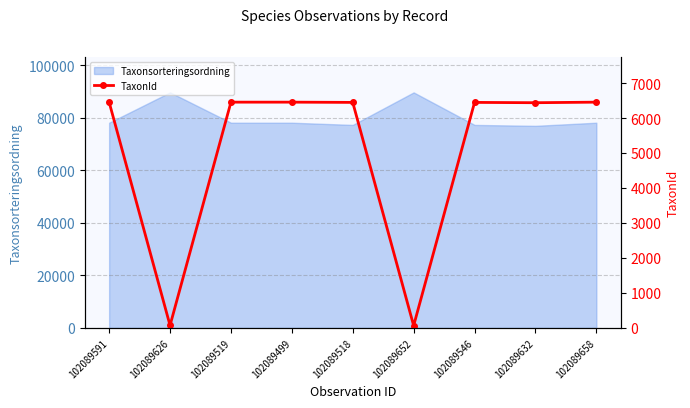

What is the change in value from 102089591 to 102089546?

-7